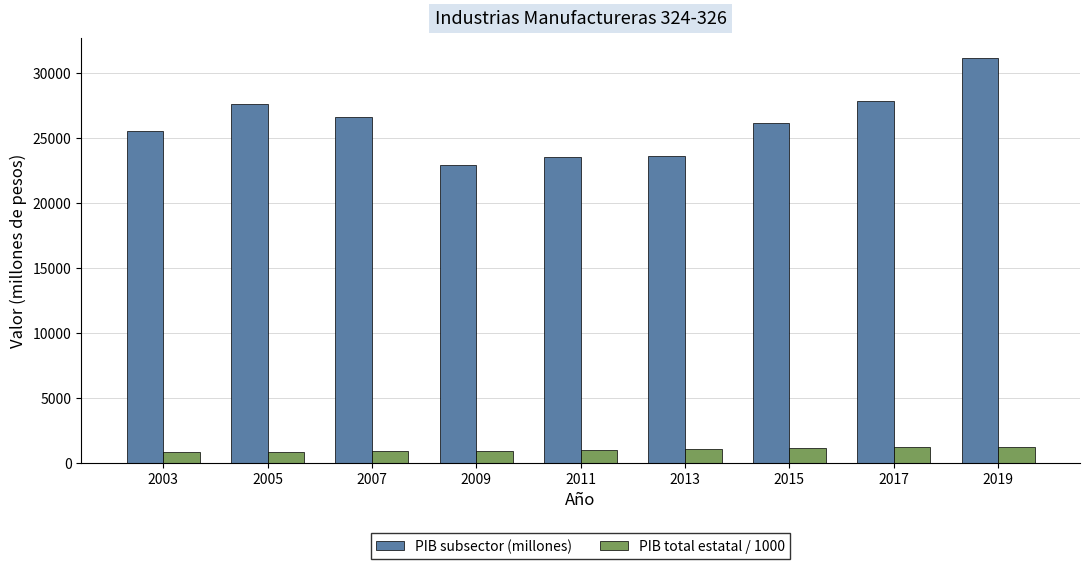

Which series has the largest total across all categories?

PIB subsector (millones)